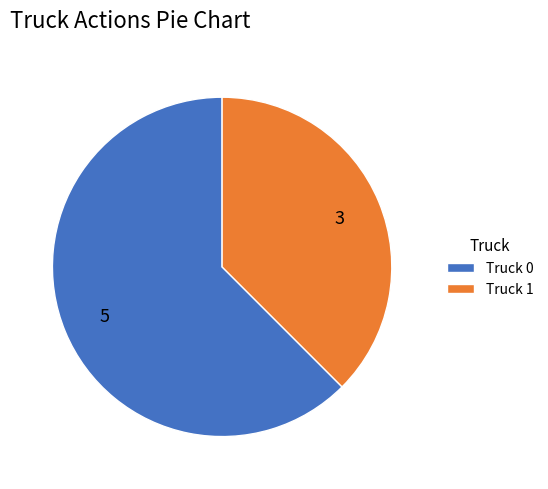

Combined, do Truck 1 and Truck 0 account for over 50%?

Yes